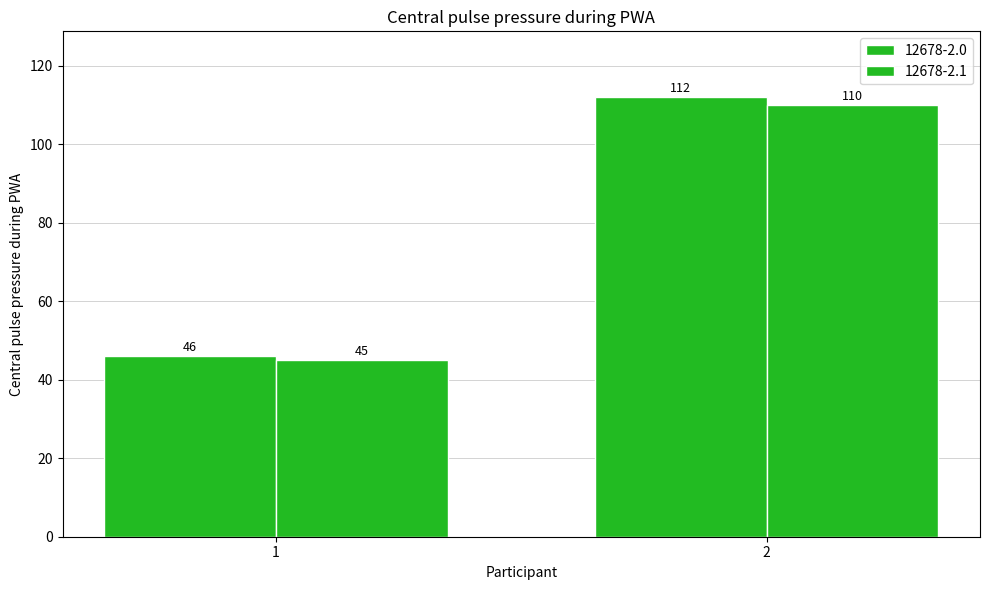

At 1, list the series in order from largest to smallest.

12678-2.0, 12678-2.1